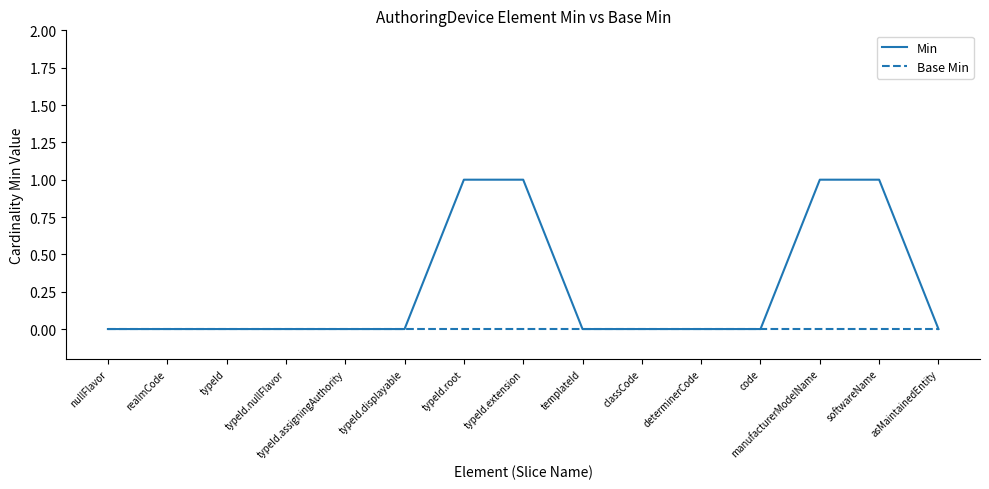

What position from the right is typeId?

13